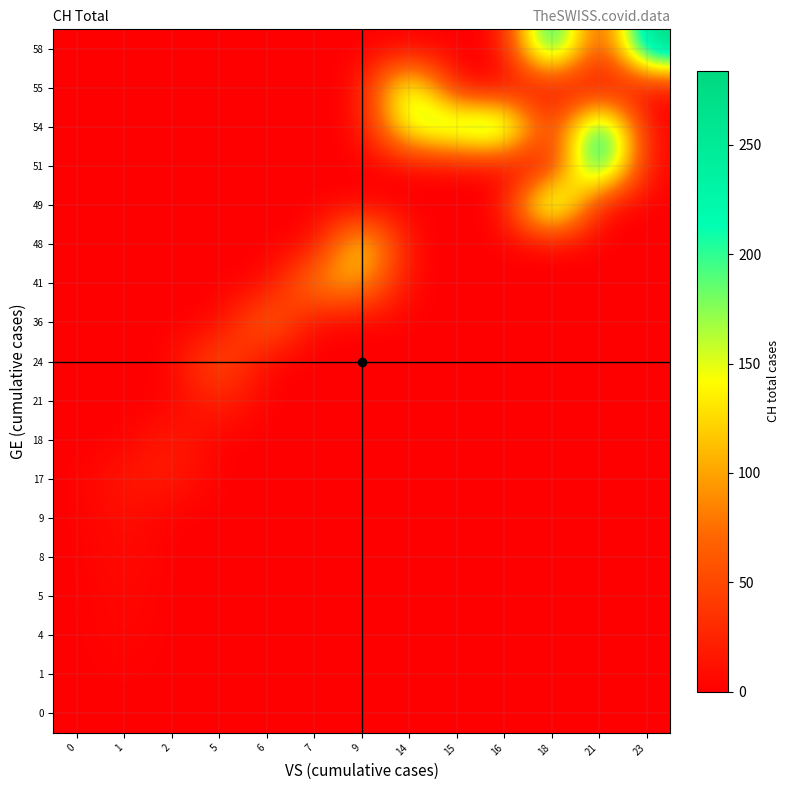

Which has a higher value, 15 or 7?

15